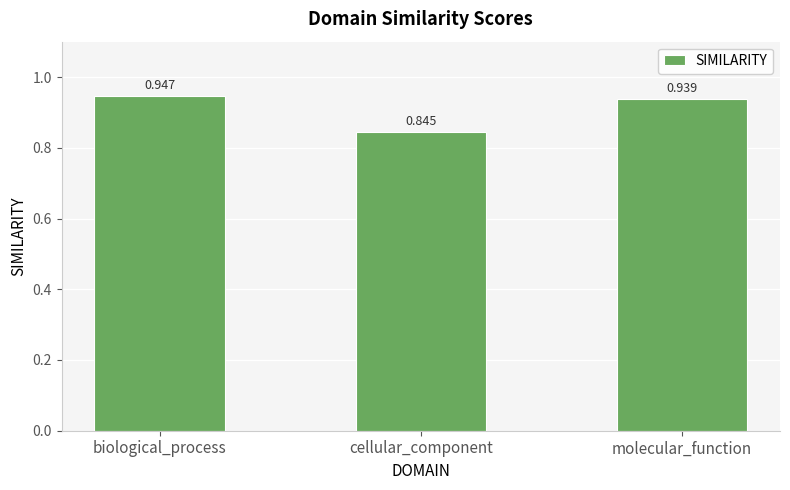

The value at molecular_function is 1.4. True or false?

False